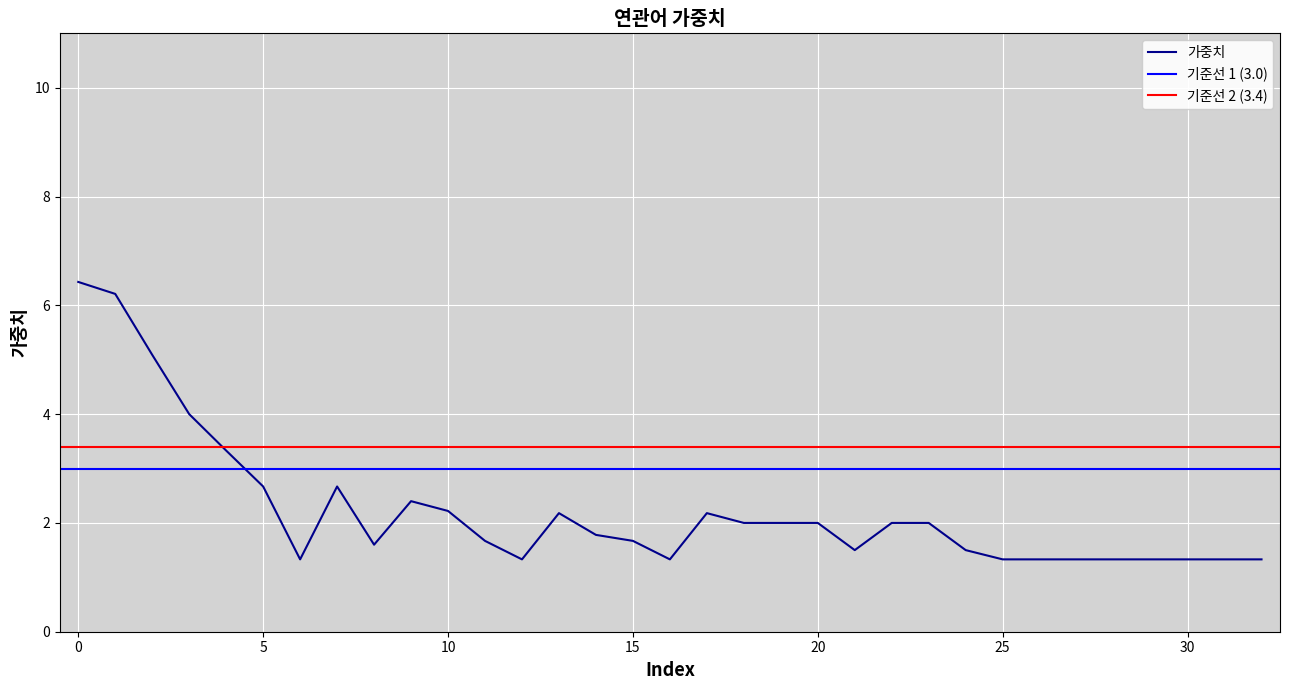

Reading right to left, transcribe all the data shown in this chart.

1.3	1.3	1.3	1.3	1.3	1.3	1.3	1.3	1.5	2.0	2.0	1.5	2.0	2.0	2.0	2.2	1.3	1.7	1.8	2.2	1.3	1.7	2.2	2.4	1.6	2.7	1.3	2.7	3.3	4.0	5.1	6.2	6.4